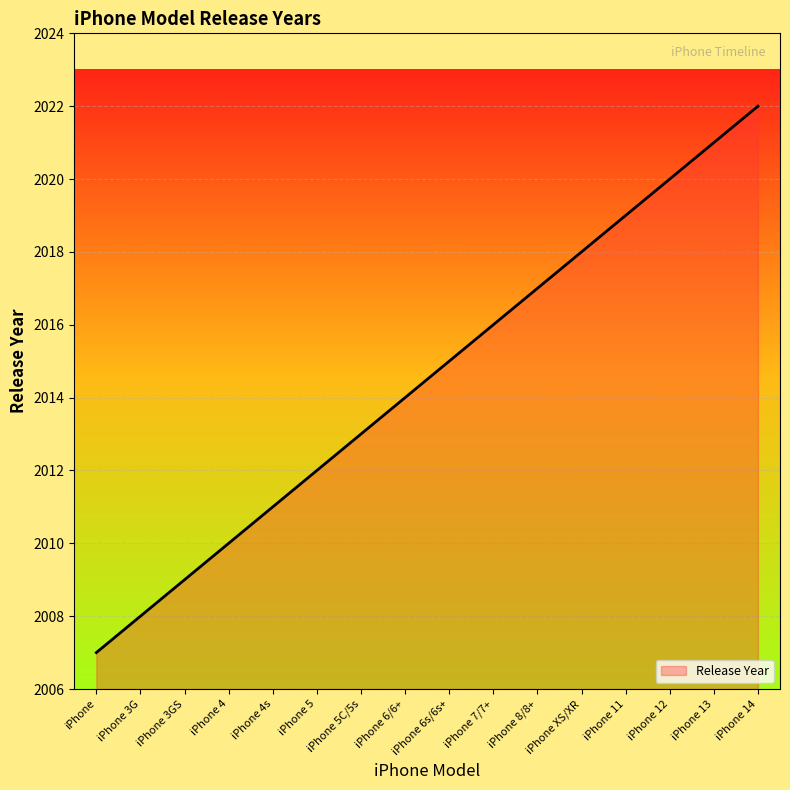

True or false: the data has more than 2 interior local peaks.

False